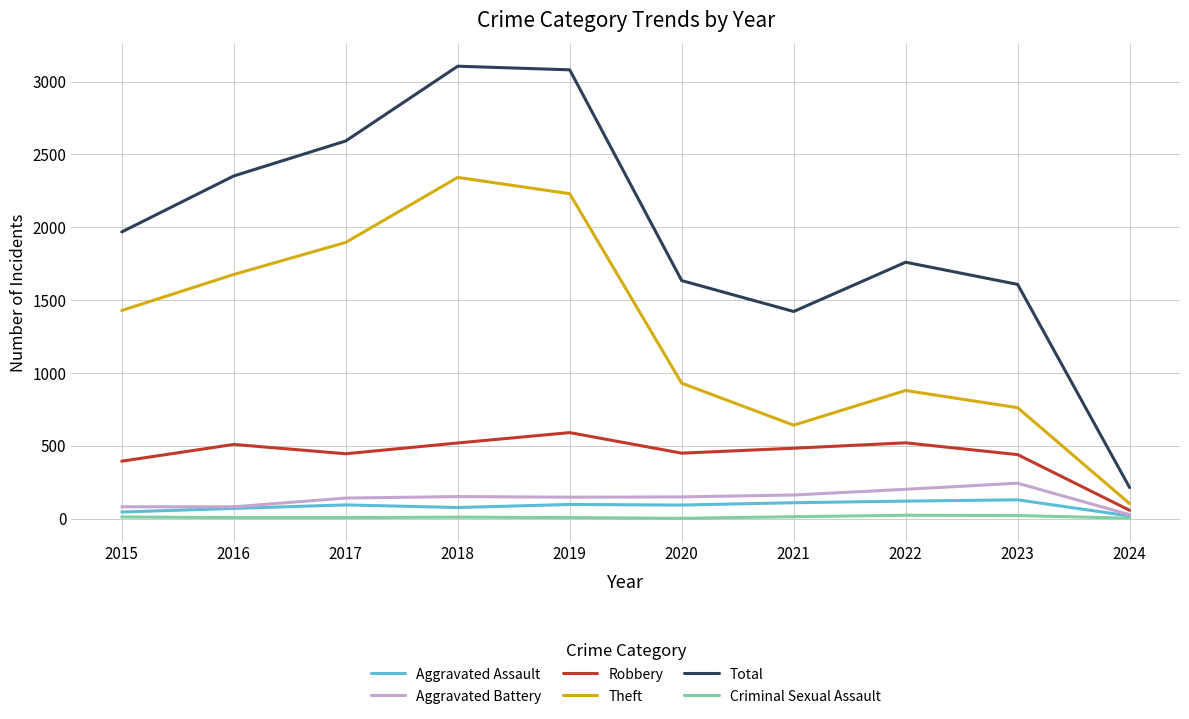

What is the difference between the highest and lowest values at 2018?

3094